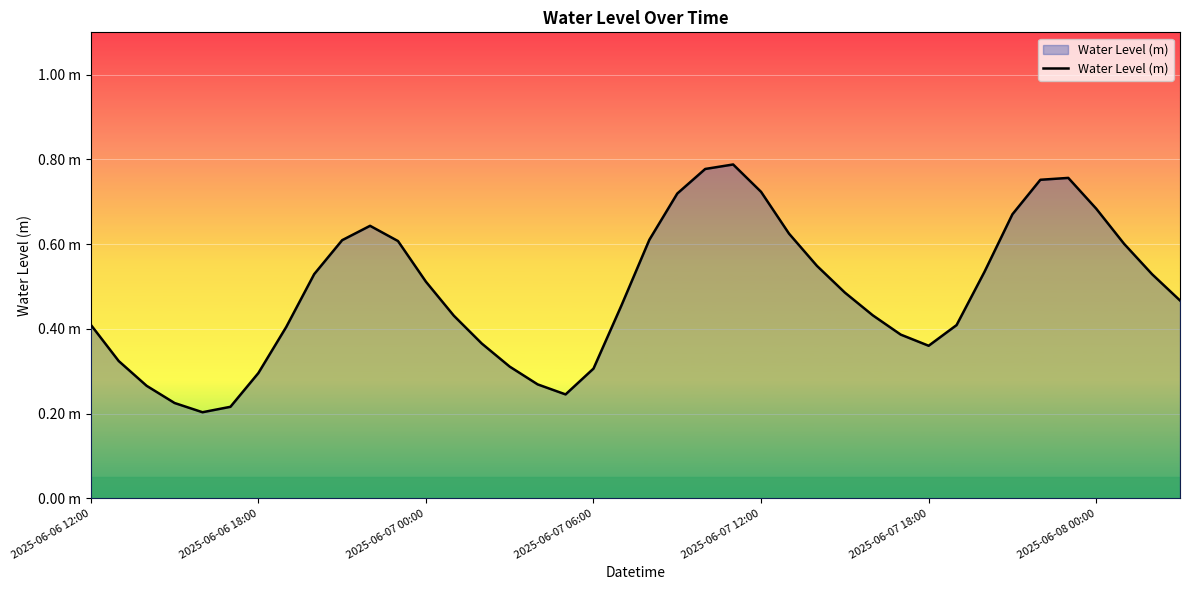

What is the average value?

0.5